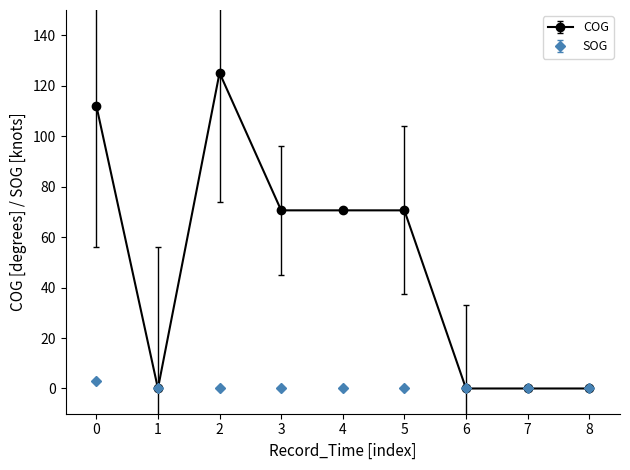

What are all the series names shown in the legend?

COG, SOG